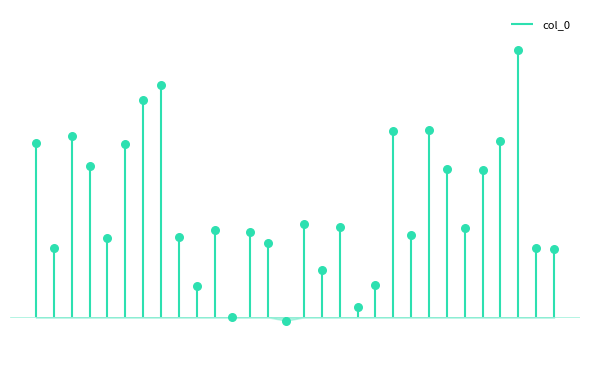

Which has a higher value, 21 or 14?

21